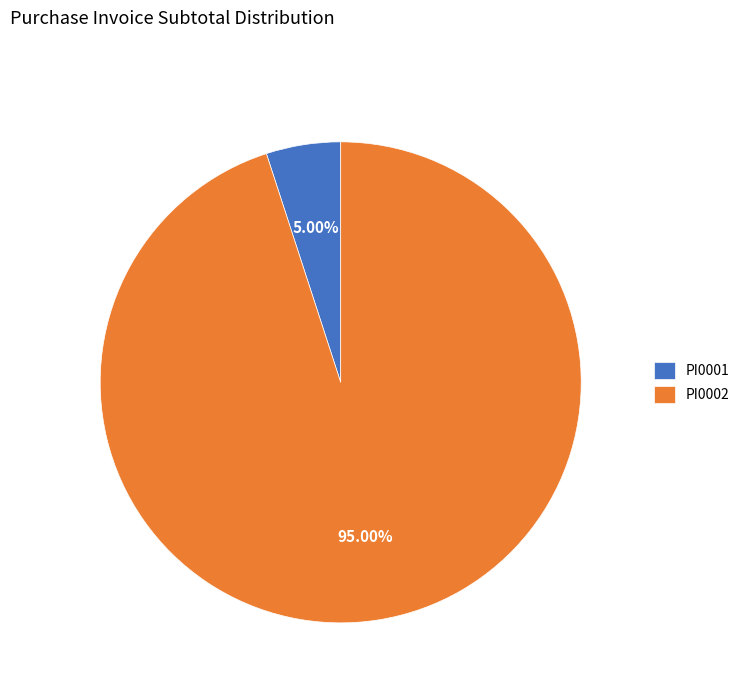

To the nearest percent, what is the combined percentage of PI0001 and PI0002?

100%